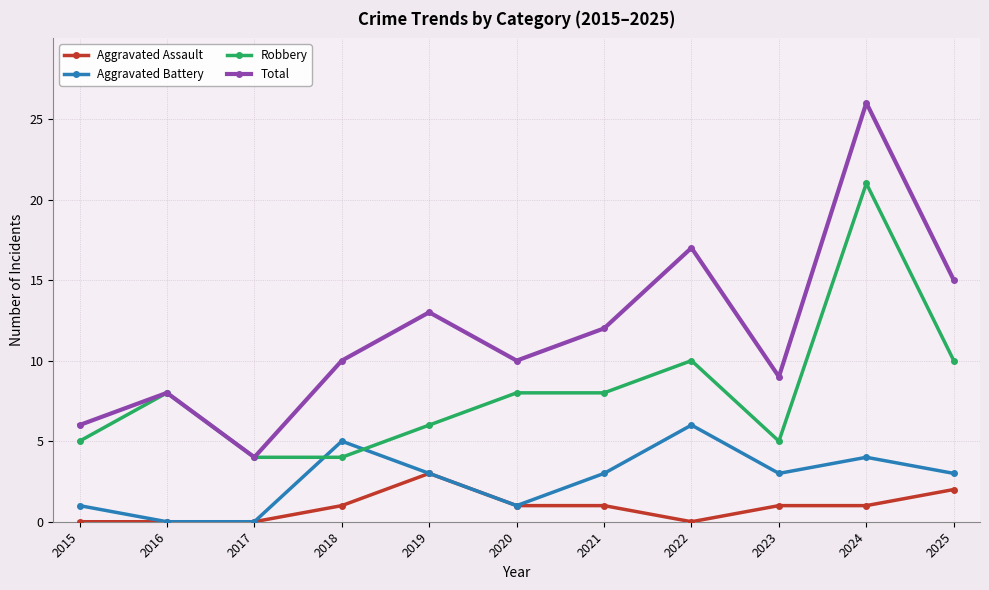

How many data points in Aggravated Assault are less than 1?

4